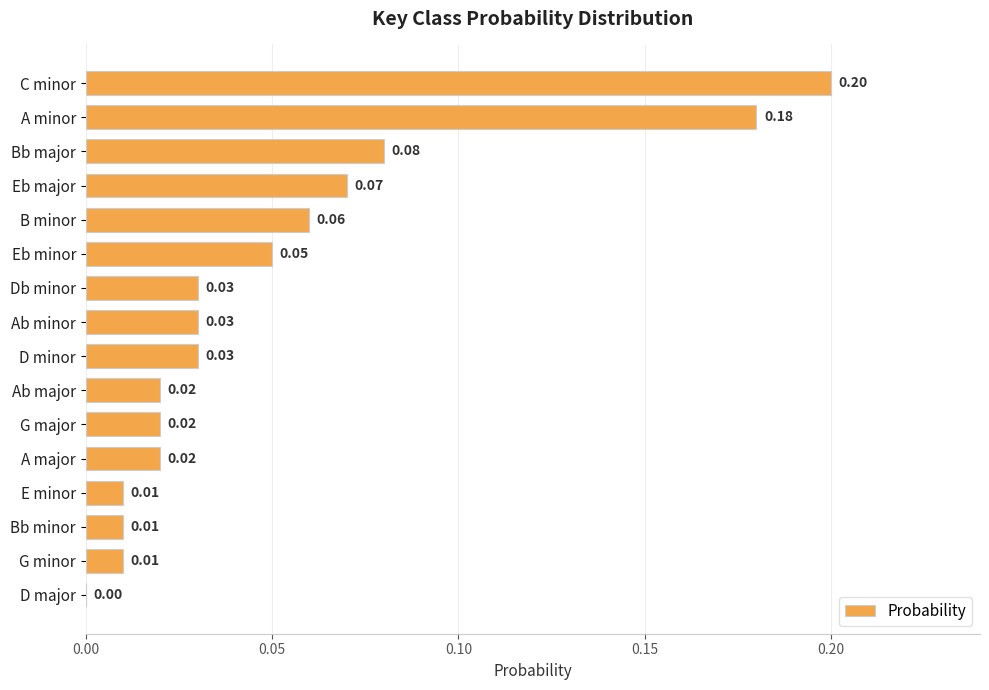

At which label is the value closest to 0?

D major